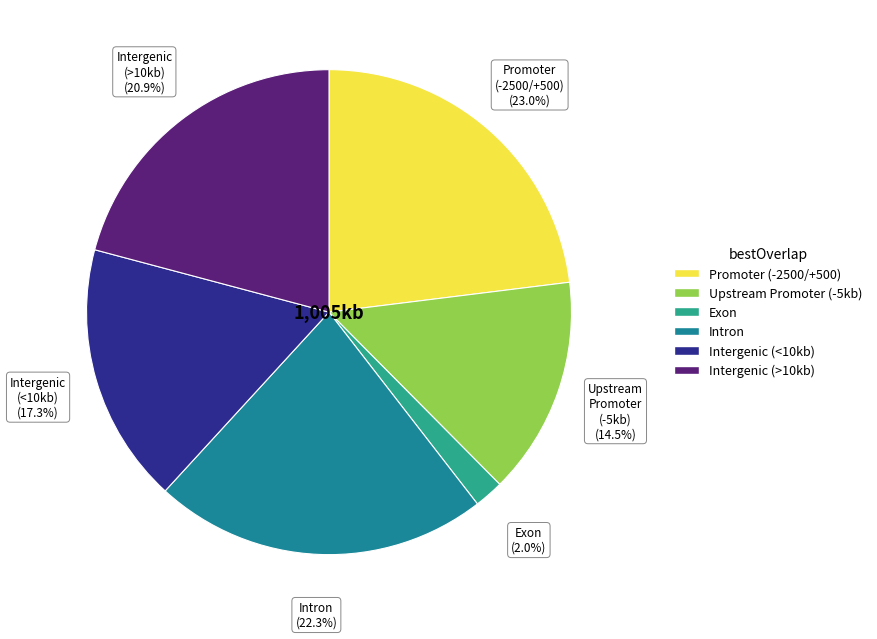

How much of the chart is everything except Upstream Promoter (-5kb)?

85.5%